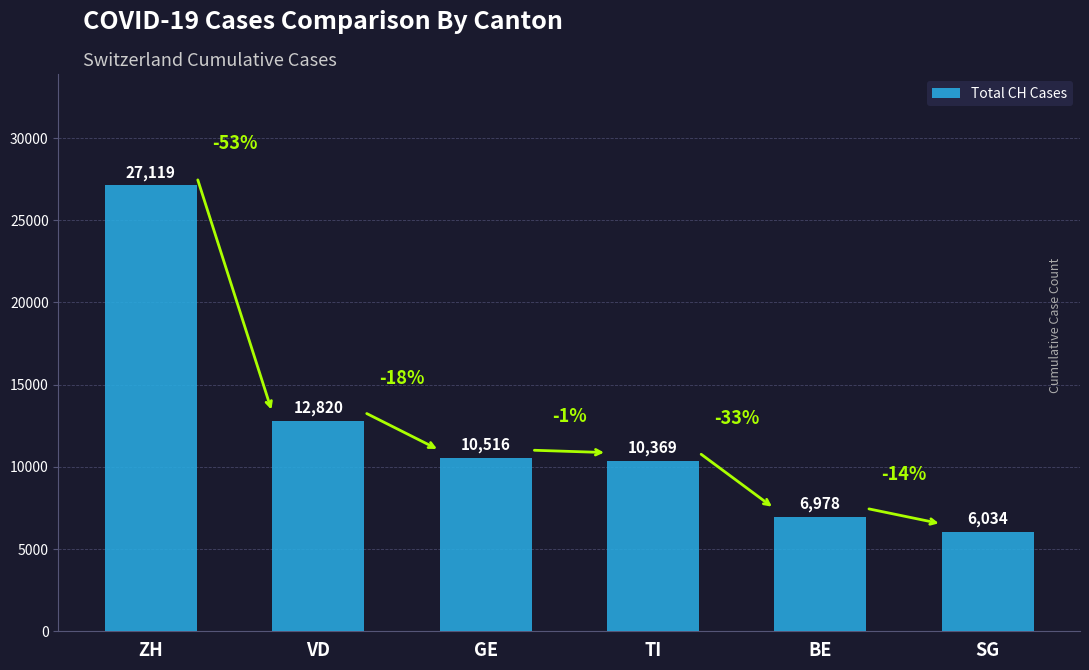

The chart shows a value of 5165 at GE. True or false?

False